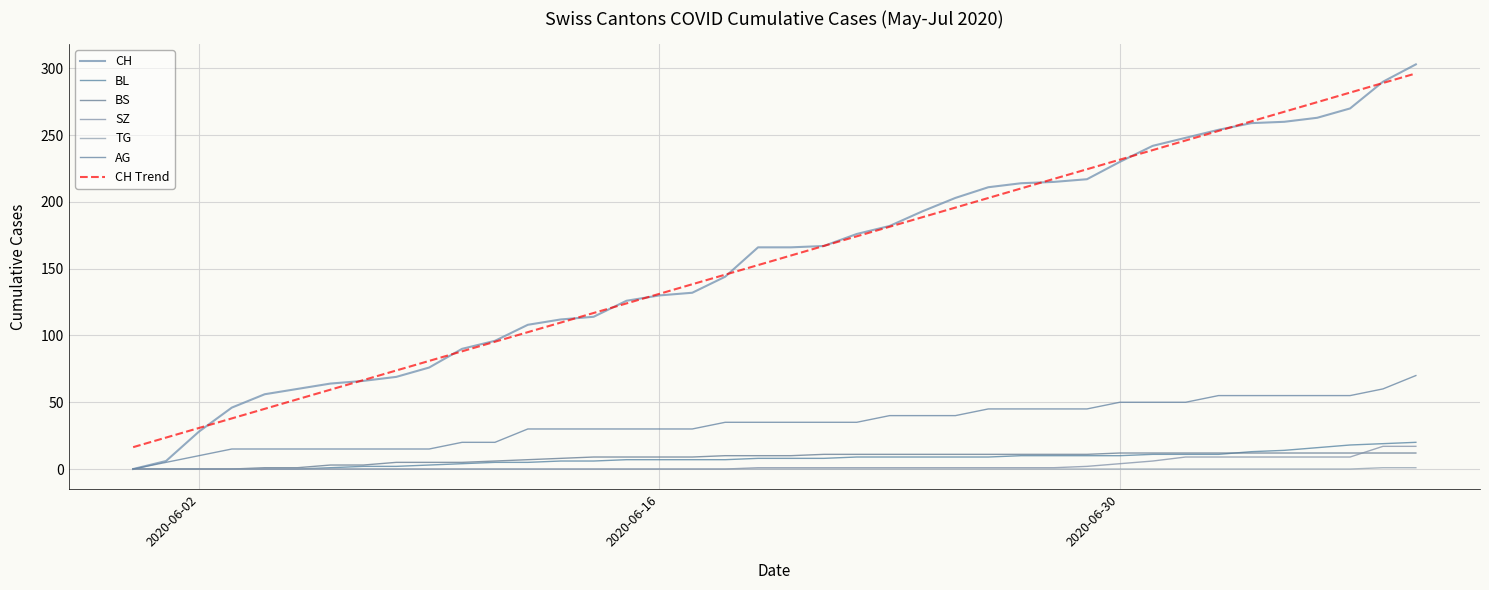

Reading left to right, what are all the values shown in this chart?

CH: 0	6	28	46	56	60	64	66	69	76	90	96	108	112	114	126	130	132	144	166	166	167	176	182	193	203	211	214	215	217	230	242	248	254	259	260	263	270	290	303
BL: 0	0	0	0	0	0	1	2	2	3	4	5	5	6	6	7	7	7	7	8	8	8	9	9	9	9	9	10	10	10	10	11	11	11	13	14	16	18	19	20
BS: 0	0	0	0	1	1	3	3	5	5	5	6	7	8	9	9	9	9	10	10	10	11	11	11	11	11	11	11	11	11	12	12	12	12	12	12	12	12	12	12
SZ: 0	0	0	0	0	0	0	0	0	0	0	0	0	0	0	0	0	0	0	1	1	1	1	1	1	1	1	1	1	2	4	6	9	9	9	9	9	9	17	17
TG: 0	0	0	0	0	0	0	0	0	0	0	0	0	0	0	0	0	0	0	0	0	0	0	0	0	0	0	0	0	0	0	0	0	0	0	0	0	0	1	1
AG: 0	5	10	15	15	15	15	15	15	15	20	20	30	30	30	30	30	30	35	35	35	35	35	40	40	40	45	45	45	45	50	50	50	55	55	55	55	55	60	70